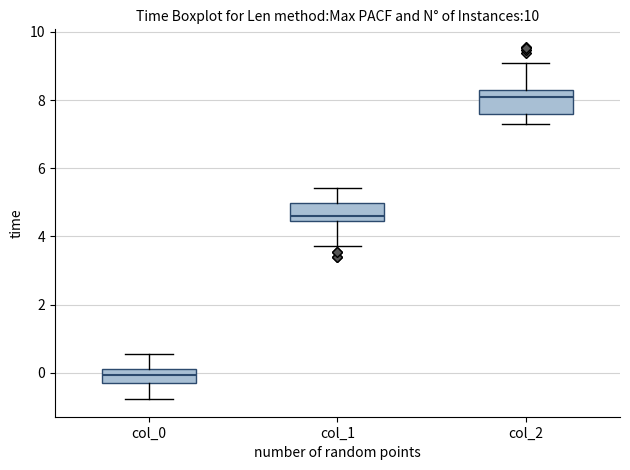

Where is the upper edge of the box for col_1 on the y-axis? The values are not printed on the chart, so give them approximately, as read against the axis.

5.0